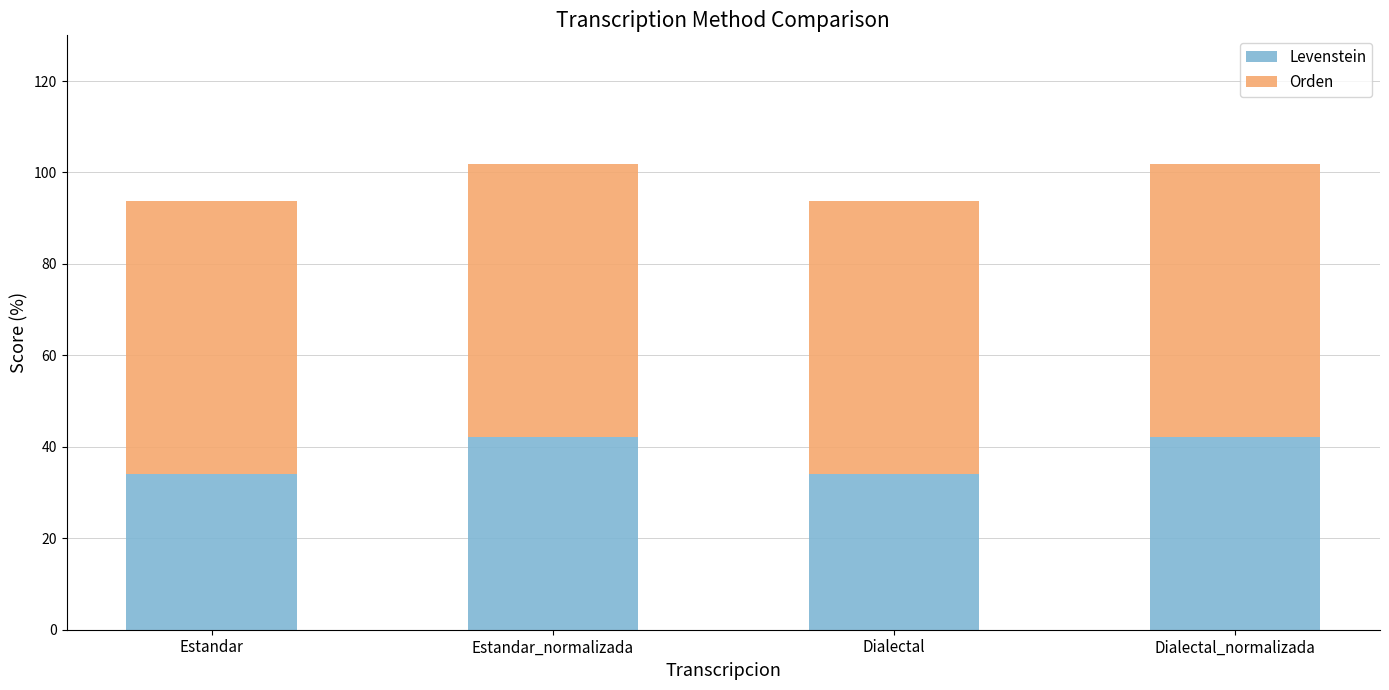

What is the average value of the Levenstein series?

38.1